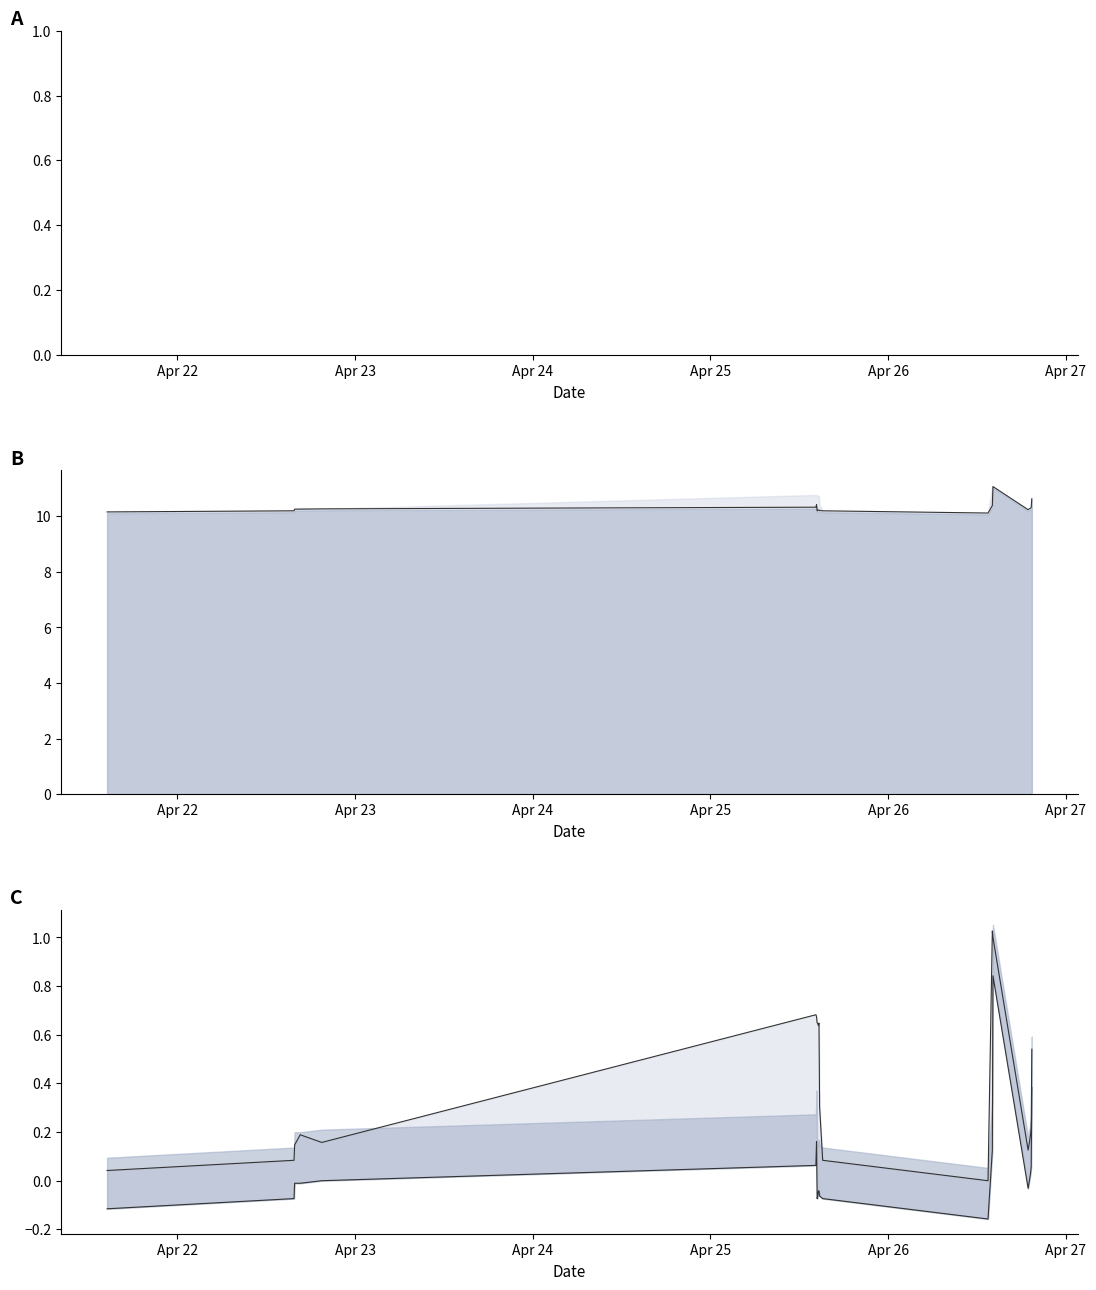

What is the value of the high norm point at the 13th from the left?

0.1